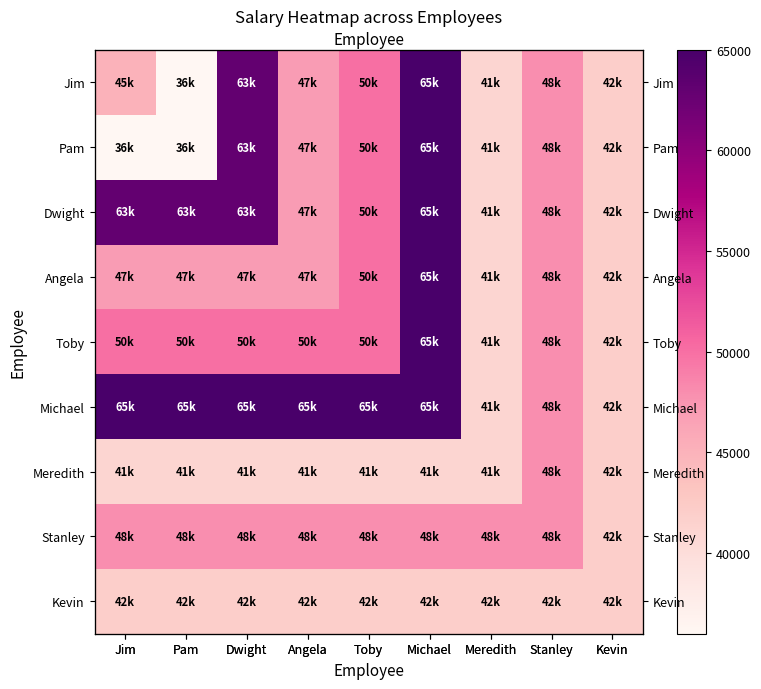

Is it true that Meredith equals 41000 at Meredith?

True